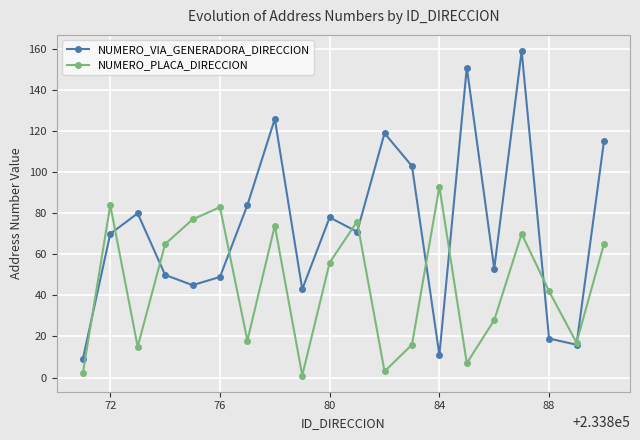

Which series has the largest range (max minus min)?

NUMERO_VIA_GENERADORA_DIRECCION